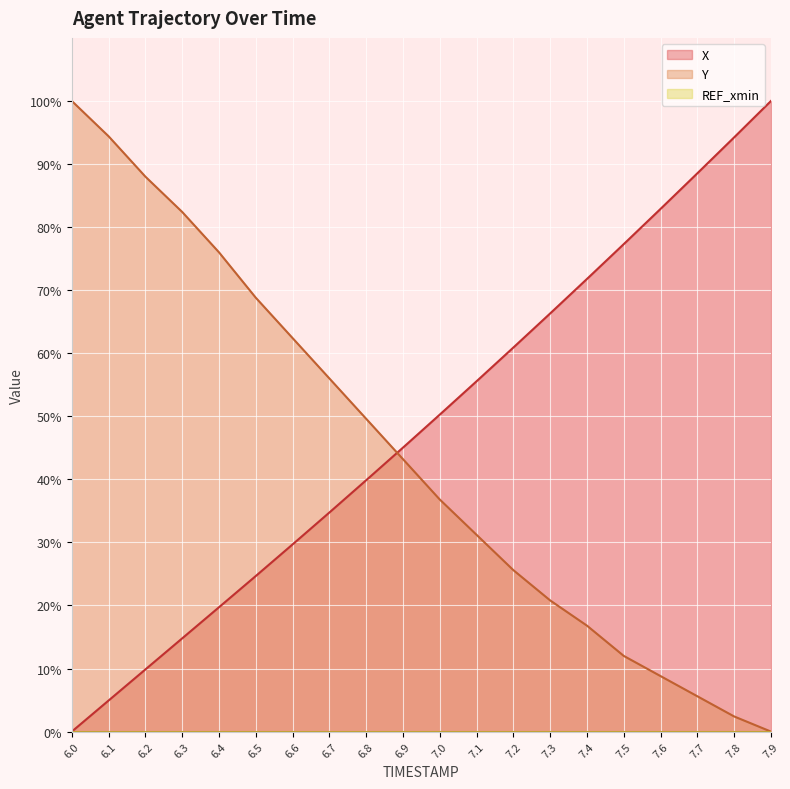

The value of X at 7.3 is 66.3. True or false?

True